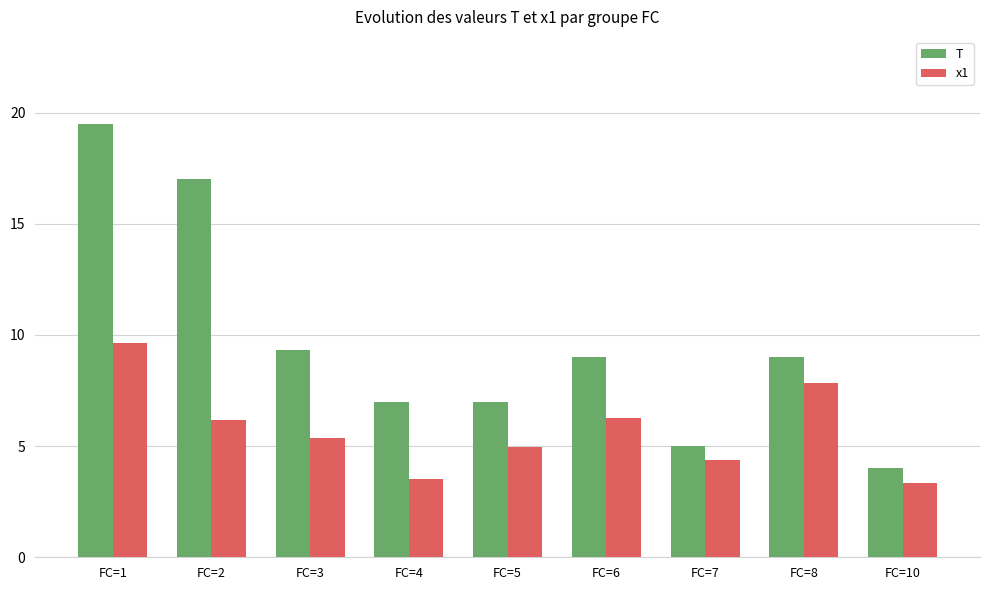

At which category does the chart reach its peak across all series?

FC=1